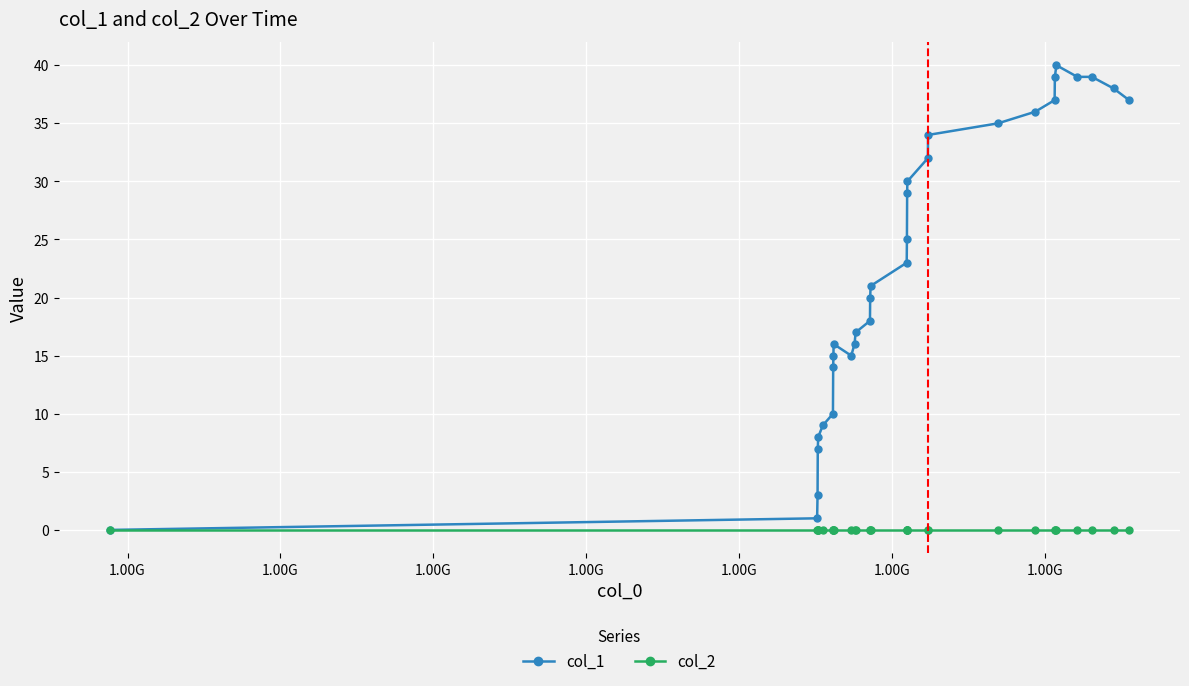

How many lines are shown in the chart?

2